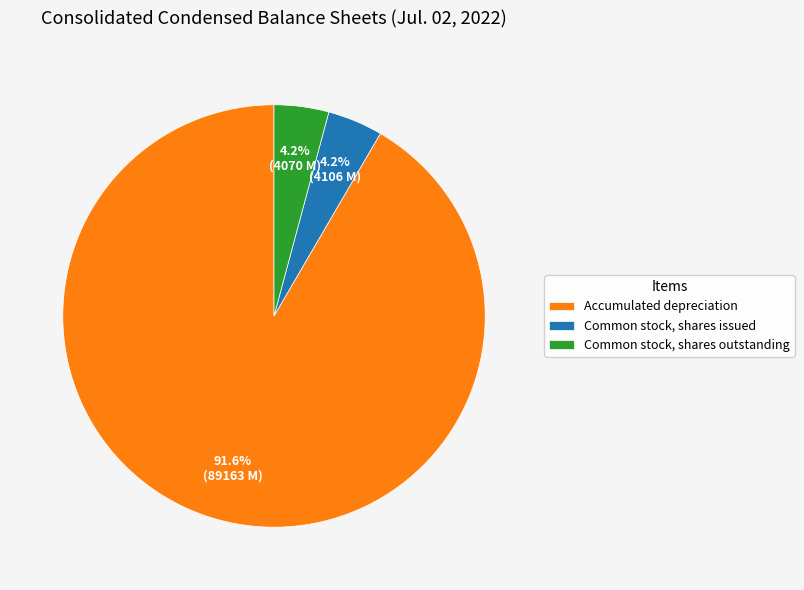

Combined, what portion of the pie is Common stock, shares issued and Common stock, shares outstanding?

8.4%